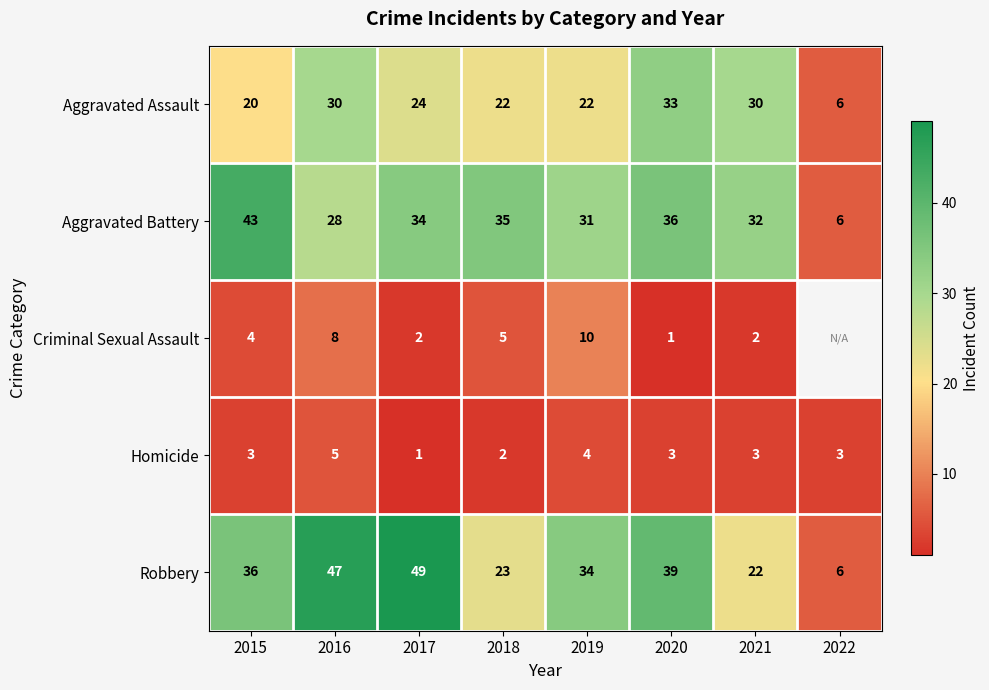

At which category is the sum across all series the highest?

2016